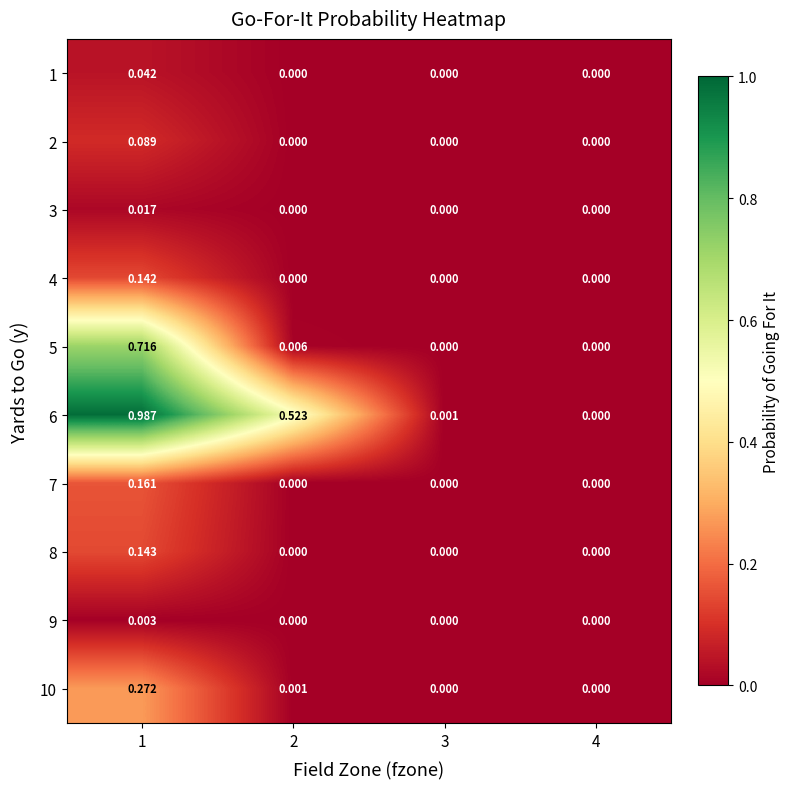

At which category is the sum across all series the highest?

1